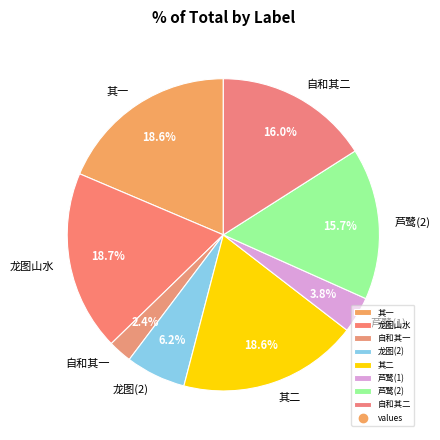

What percentage do 芦鹭(1) and 芦鹭(2) together represent?

19.5%